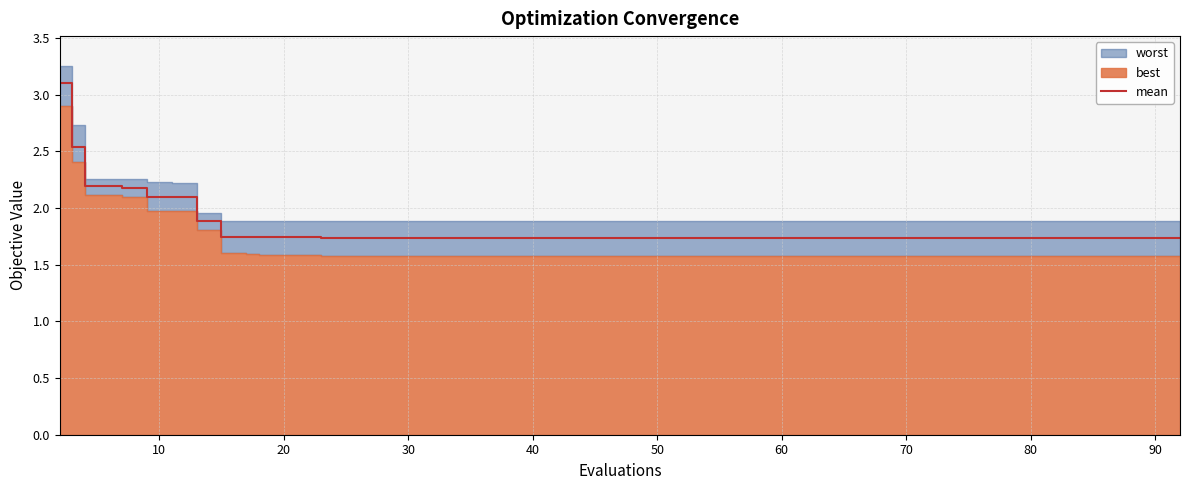

What is the maximum value for mean?

3.1